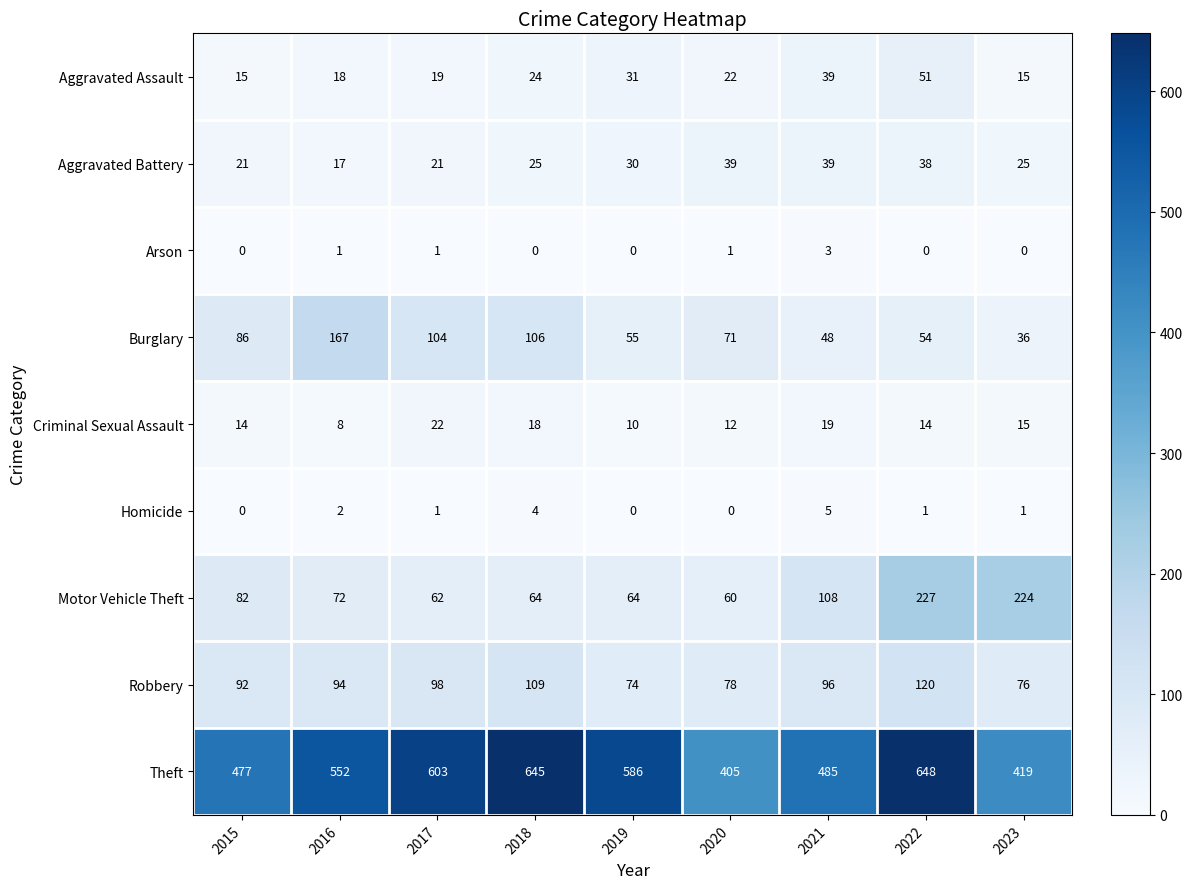

At which label is Homicide closest to 2?

2016